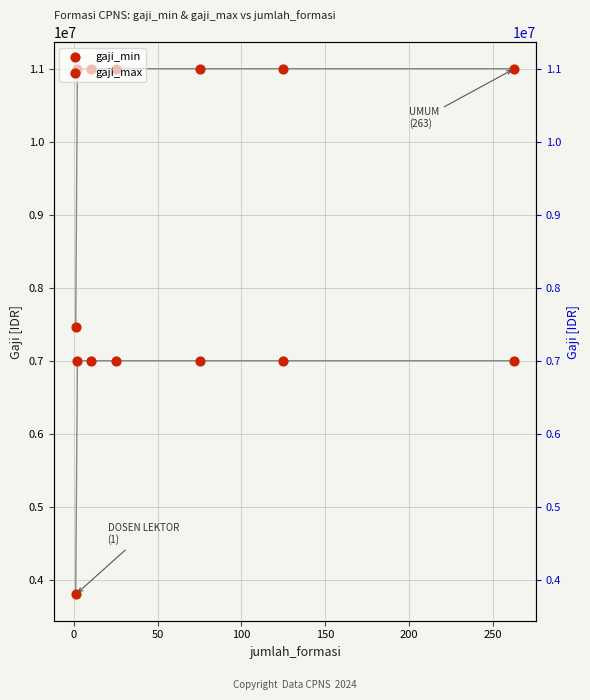

Which series reaches the maximum Y coordinate?

gaji_max